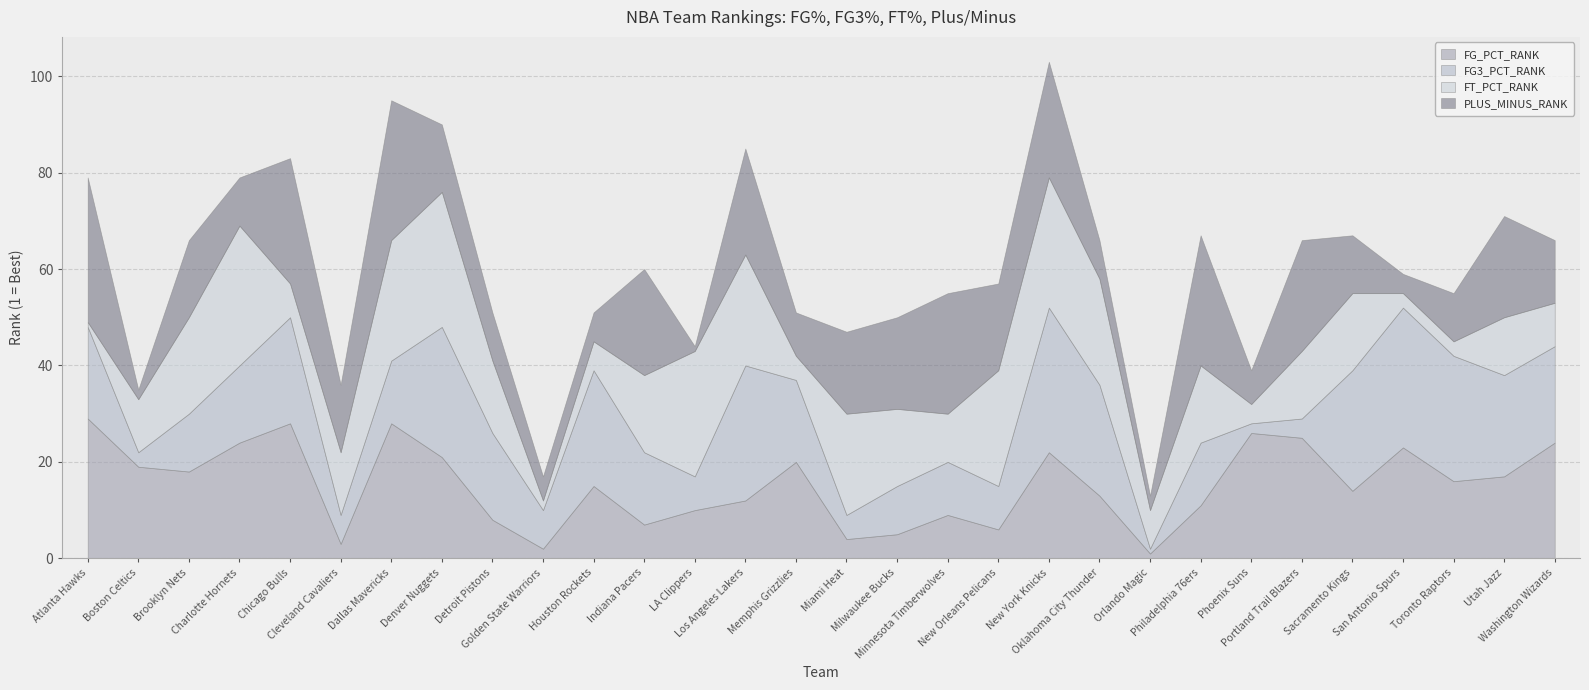

Reading left to right, transcribe all the data shown in this chart.

FG_PCT_RANK: 29	19	18	24	28	3	28	21	8	2	15	7	10	12	20	4	5	9	6	22	13	1	11	26	25	14	23	16	17	24
FG3_PCT_RANK: 19	3	12	16	22	6	13	27	18	8	24	15	7	28	17	5	10	11	9	30	23	1	13	2	4	25	29	26	21	20
FT_PCT_RANK: 1	11	20	29	7	13	25	28	15	2	6	16	26	23	5	21	16	10	24	27	22	8	16	4	14	16	3	3	12	9
PLUS_MINUS_RANK: 30	2	16	10	26	14	29	14	10	5	6	22	1	22	9	17	19	25	18	24	8	3	27	7	23	12	4	10	21	13